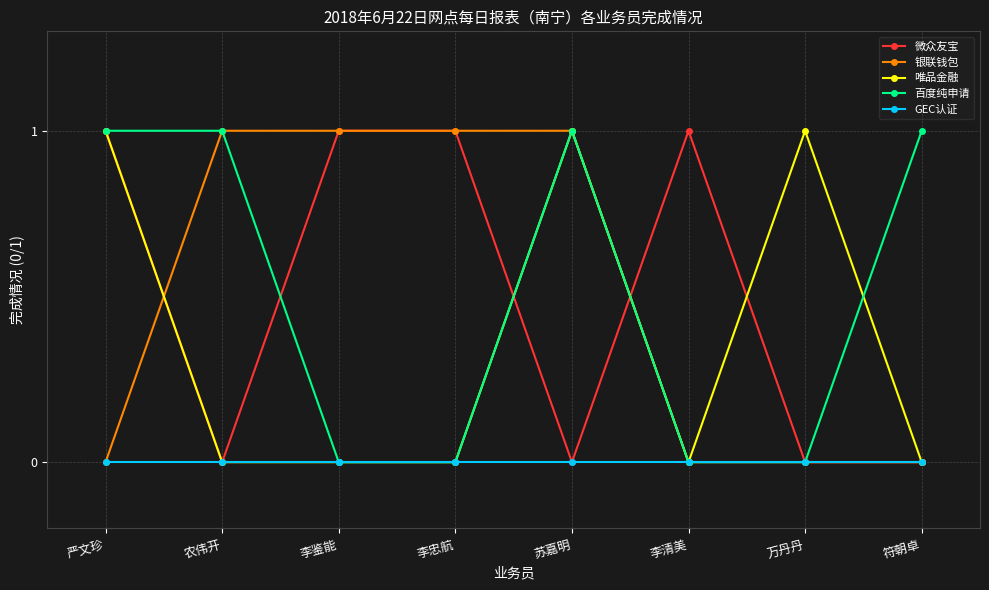

What is the label of the 8th point from the right?

严文珍